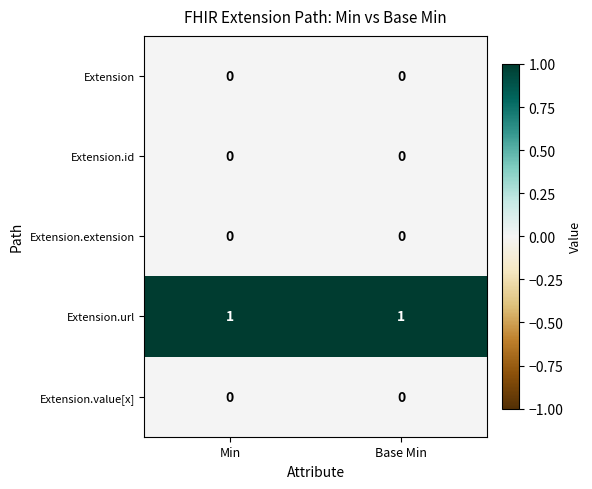

Which series has the largest total across all categories?

Extension.url